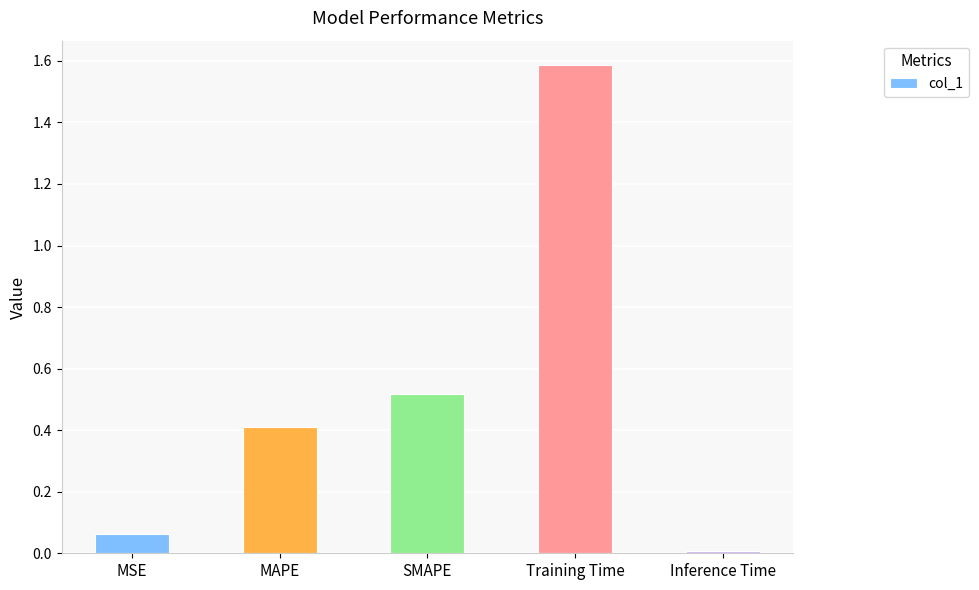

What position from the left is Inference Time?

5